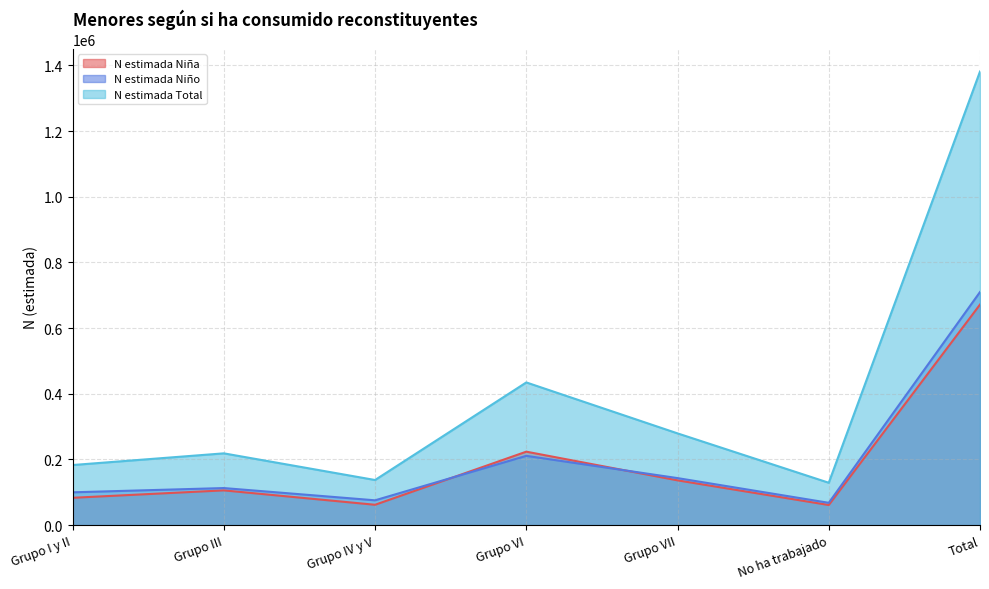

Between No ha trabajado and Total, which series saw the biggest shift?

N estimada Total